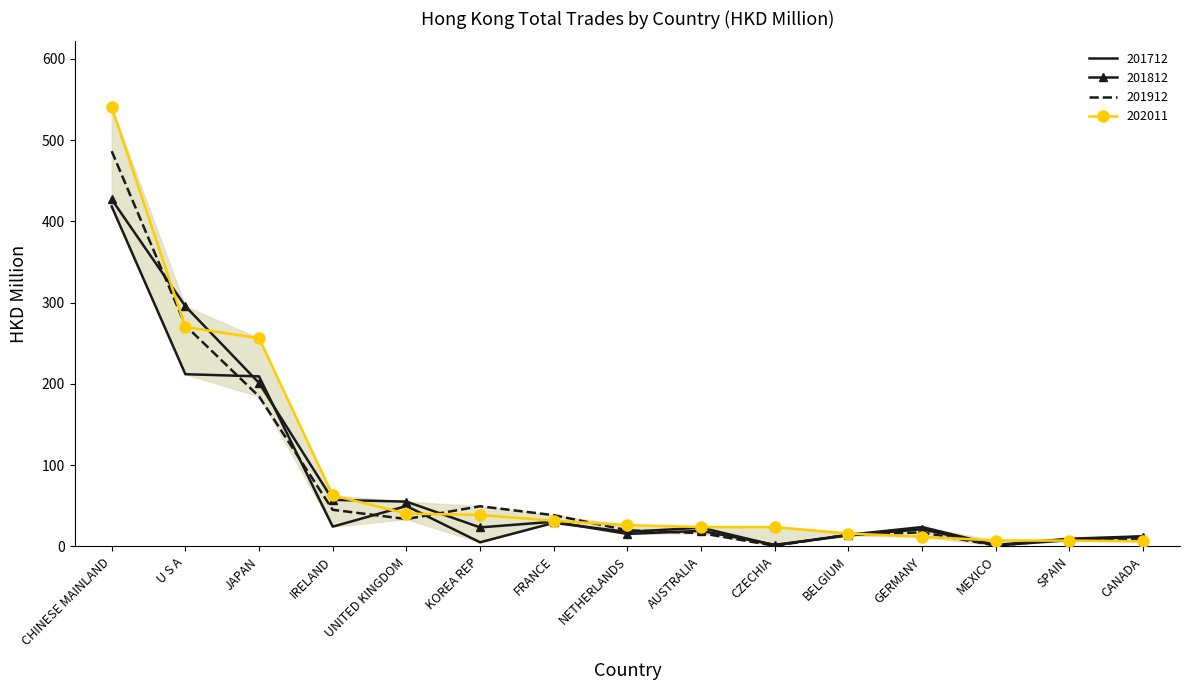

What position from the right is AUSTRALIA?

7